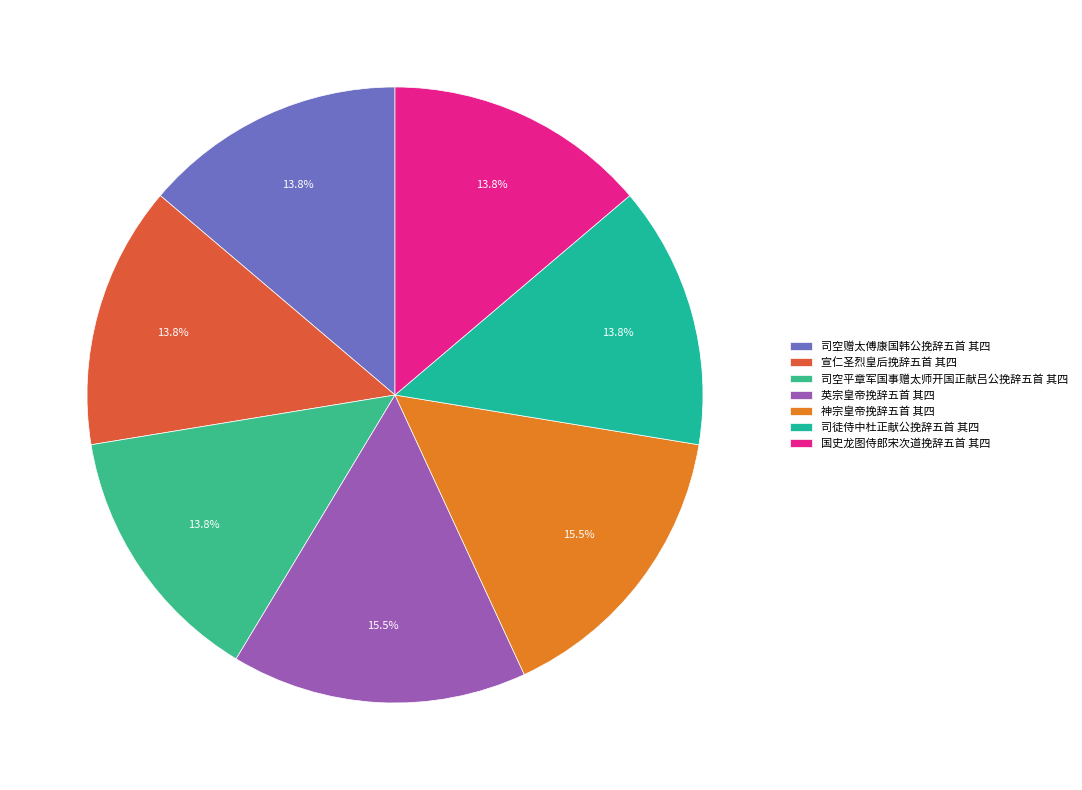

What percentage is the 国史龙图侍郎宋次道挽辞五首 其四 slice, to the nearest percent?

14%